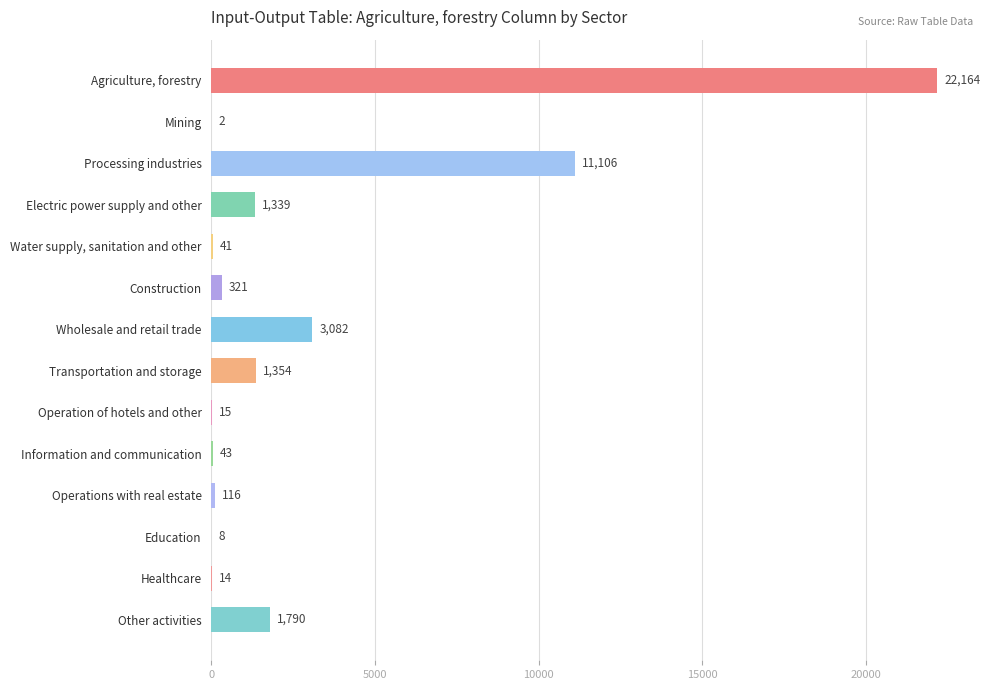

How many categories are shown in the chart?

14